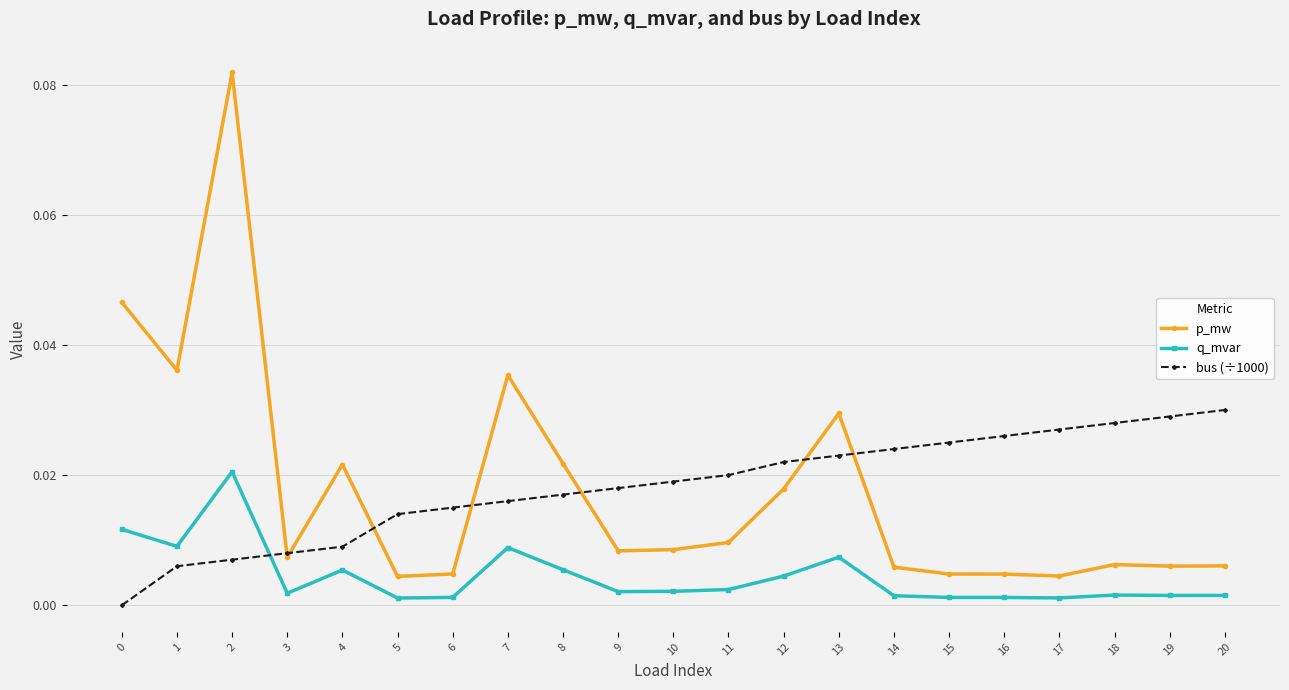

Which series has the widest spread of values?

p_mw